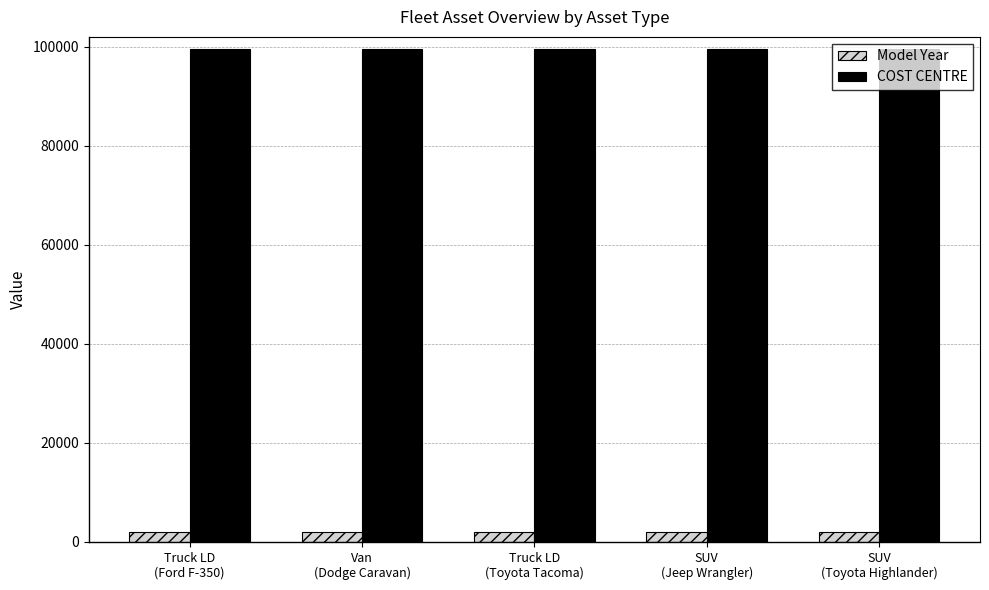

What is the label of the 1st bar from the left?

Truck LD
(Ford F-350)